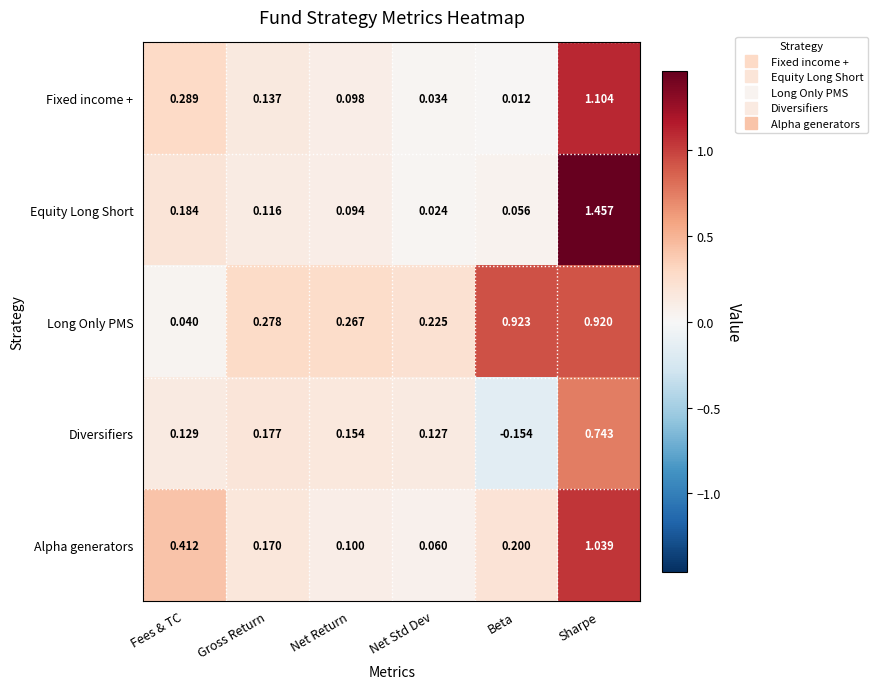

Which series has the largest total across all categories?

Long Only PMS